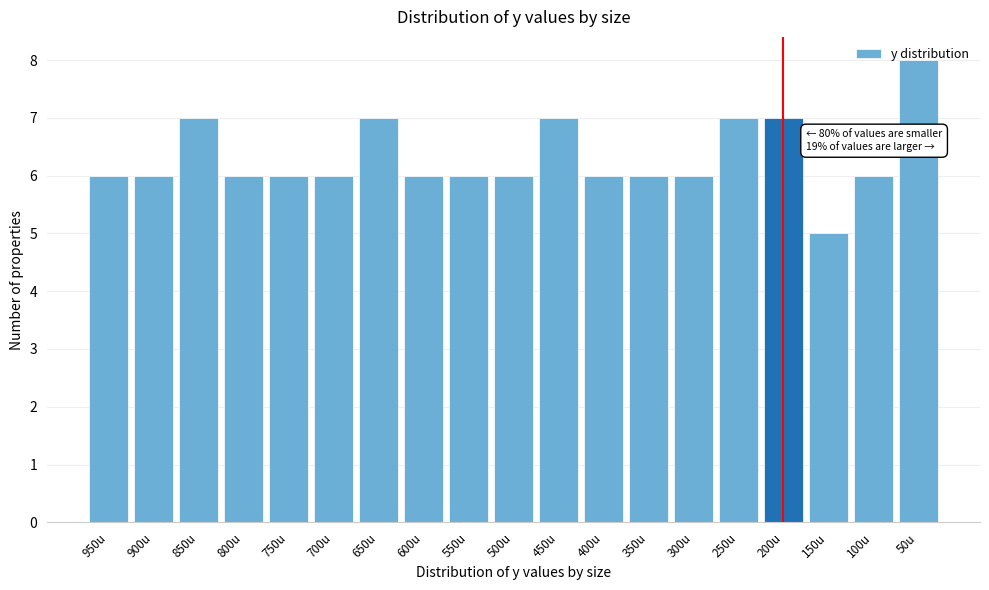

True or false: the data shows 6 at 300u.

True